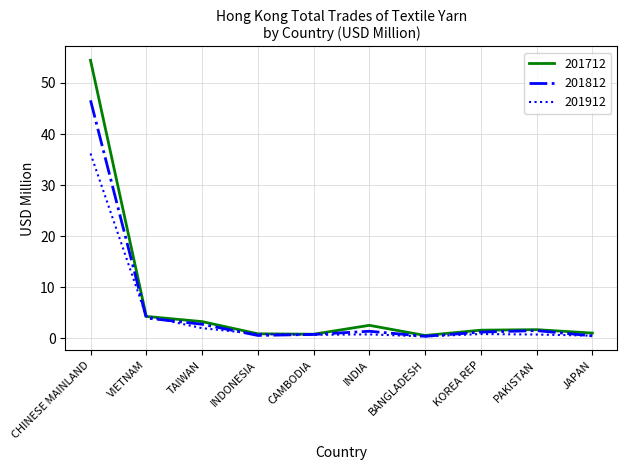

At which label is 201812 closest to 23?

VIETNAM